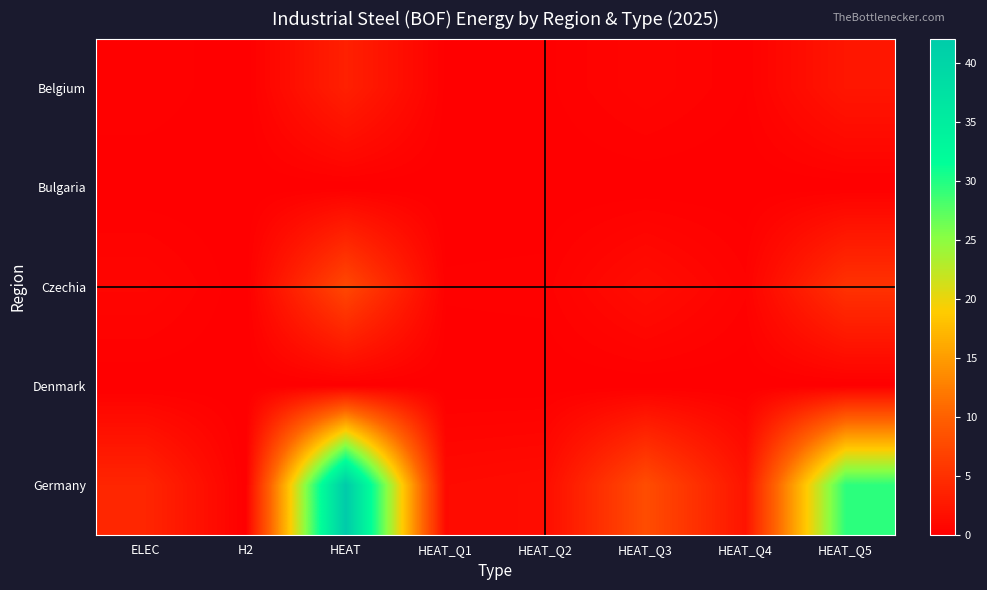

At how many categories does at least one series exceed 26?

2